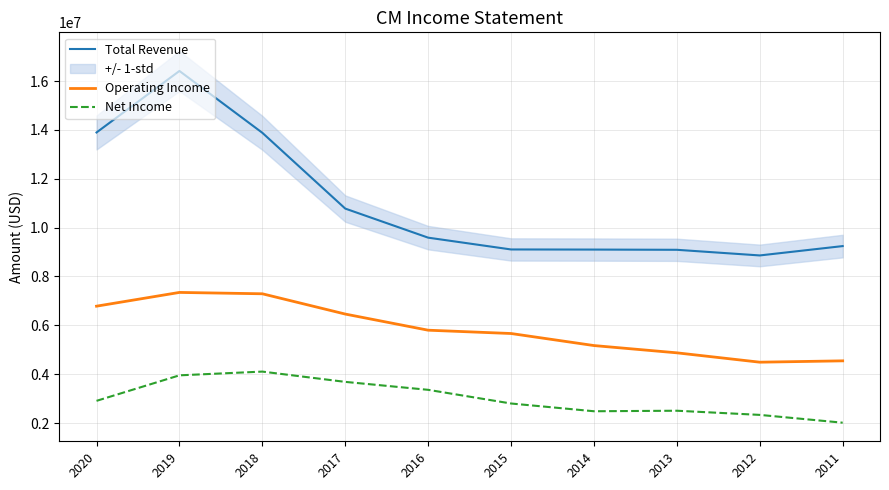

What is the difference between the maximum and minimum values in the Total Revenue series?

7551800